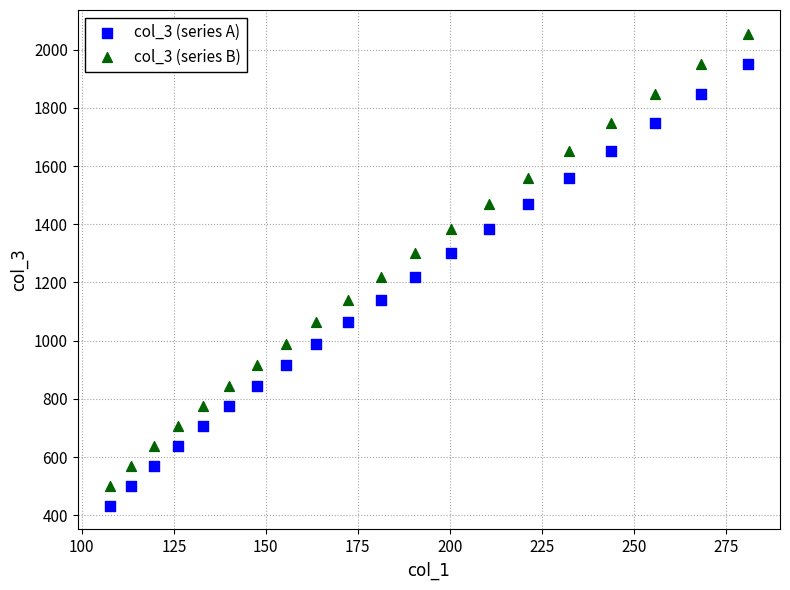

Which series contains the highest Y value?

col_3 (series B)